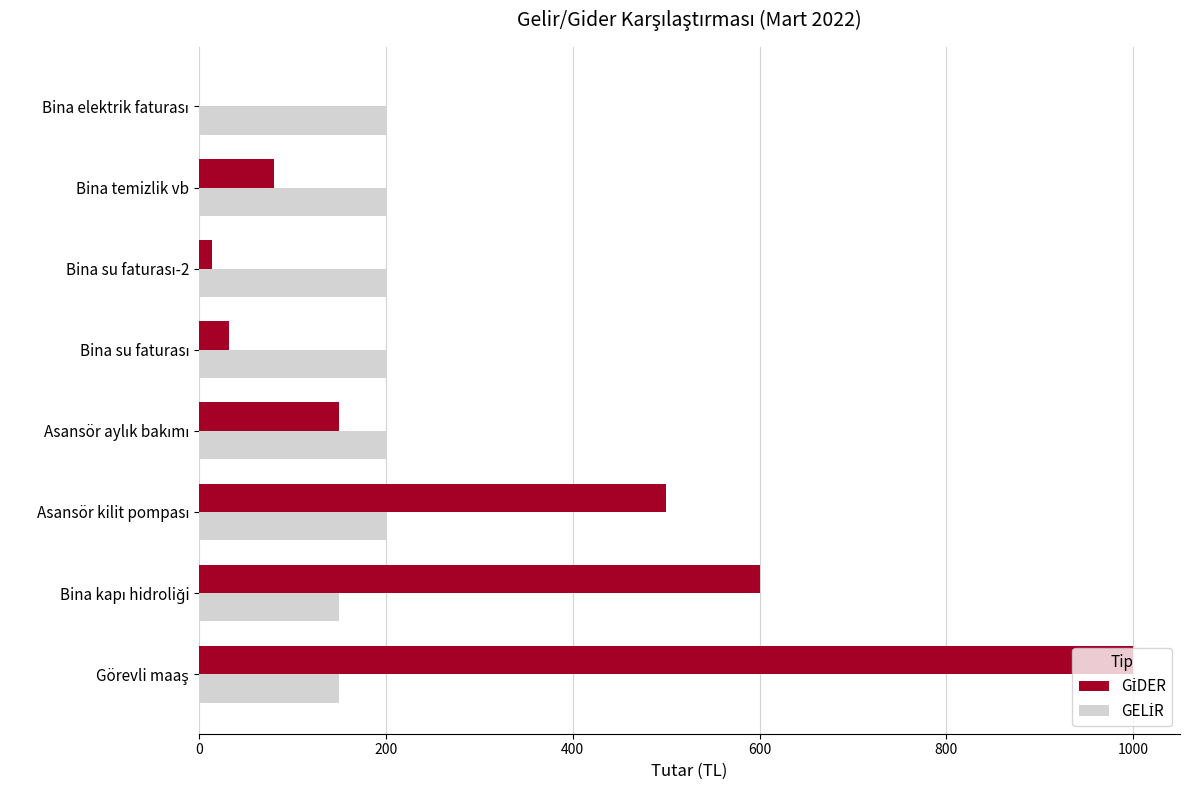

What is the maximum value shown in the chart?

1000